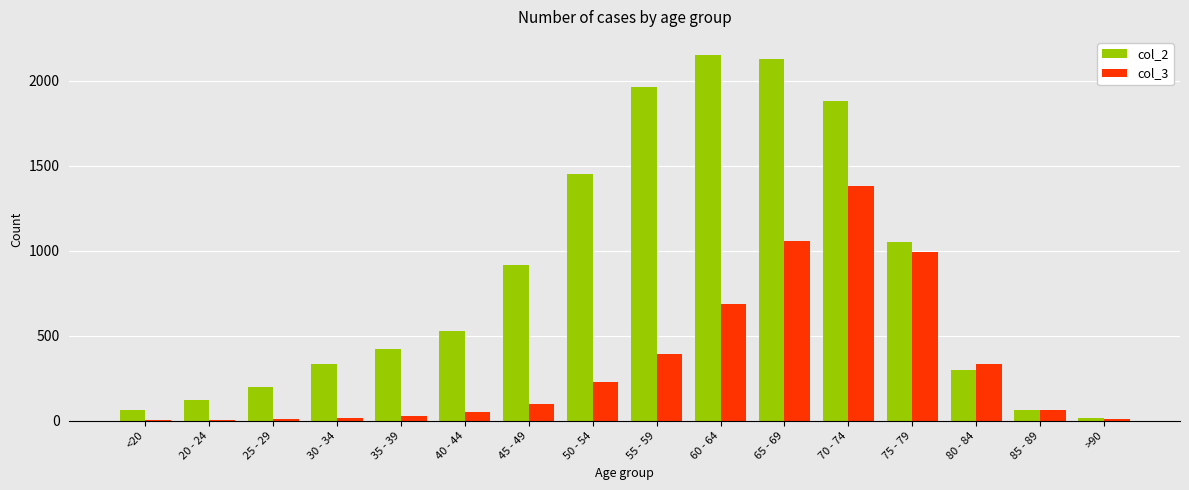

True or false: col_3 has a value of 159 at 80 - 84.

False